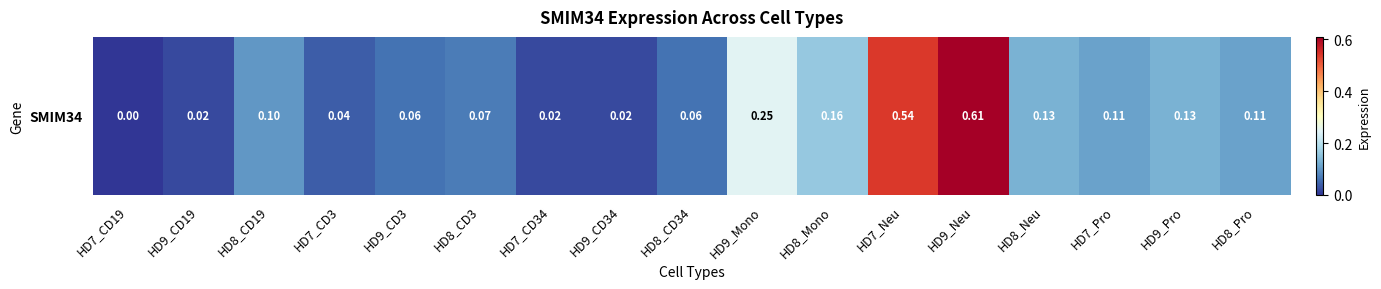

True or false: the data shows 0.0 at HD9_CD19.

True